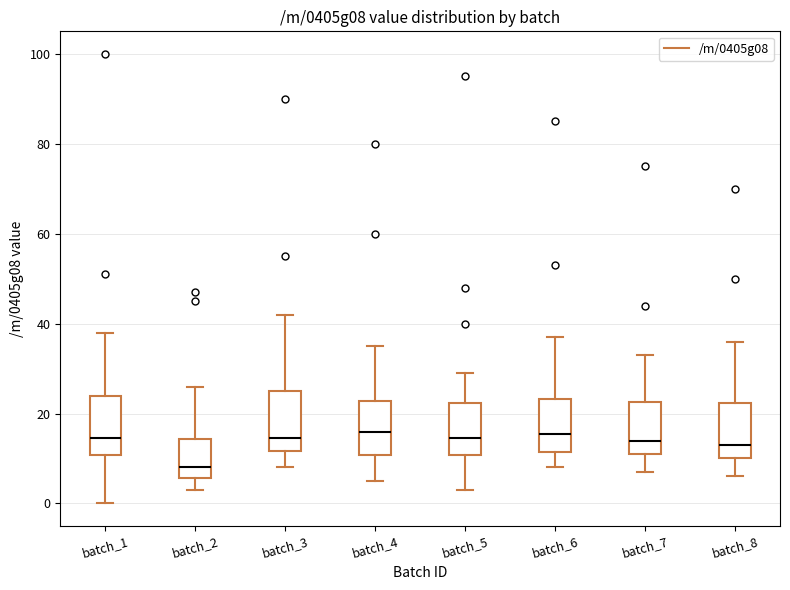

Reading left to right, transcribe this box plot: for each box, give where its median line is, the range the box spans, and where its two whiskers end, as read against the y-axis. The values are not printed on the chart, so give them approximately, as read against the axis.

batch_1: median 14, box 10 to 24, whiskers 0 to 38
batch_2: median 8, box 6 to 14, whiskers 4 to 26
batch_3: median 14, box 12 to 26, whiskers 8 to 42
batch_4: median 16, box 10 to 22, whiskers 6 to 36
batch_5: median 14, box 10 to 22, whiskers 4 to 30
batch_6: median 16, box 12 to 24, whiskers 8 to 38
batch_7: median 14, box 12 to 22, whiskers 8 to 34
batch_8: median 14, box 10 to 22, whiskers 6 to 36